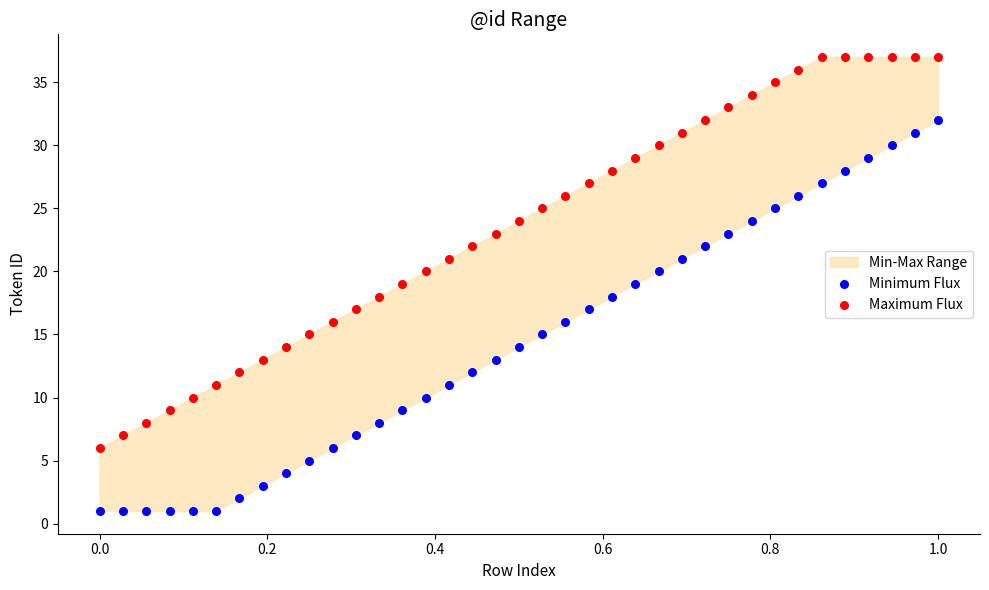

Which series reaches the minimum Y coordinate?

Minimum Flux